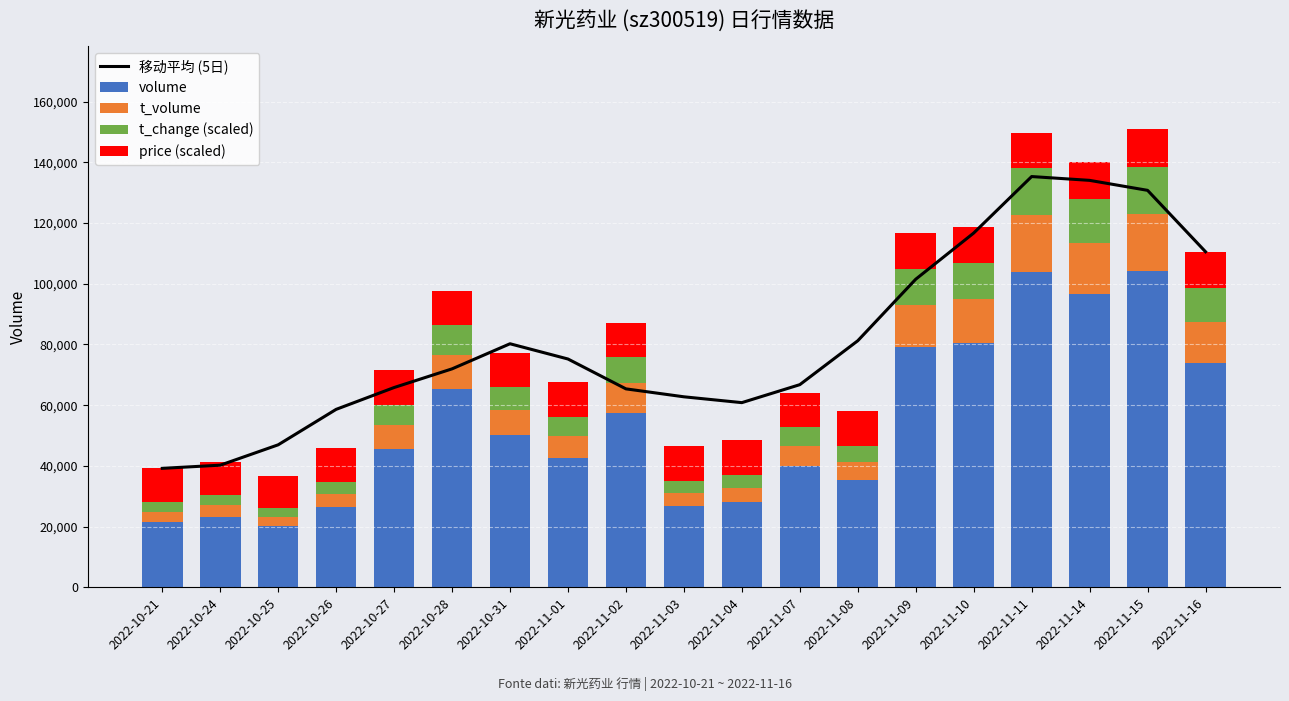

How many groups of bars are there?

19